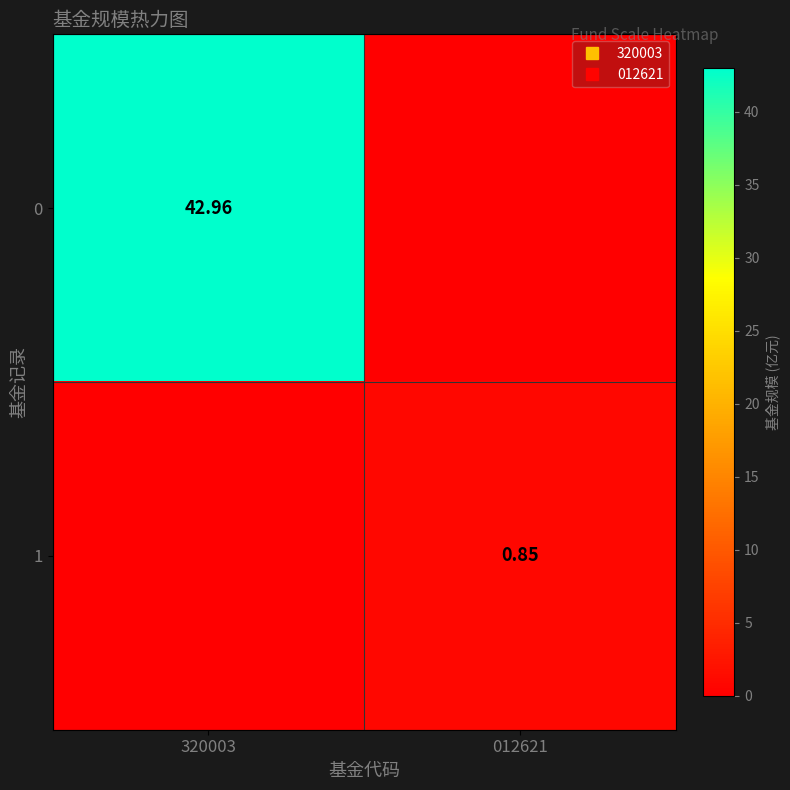

The 0 series shows -18.6 at 012621. True or false?

False